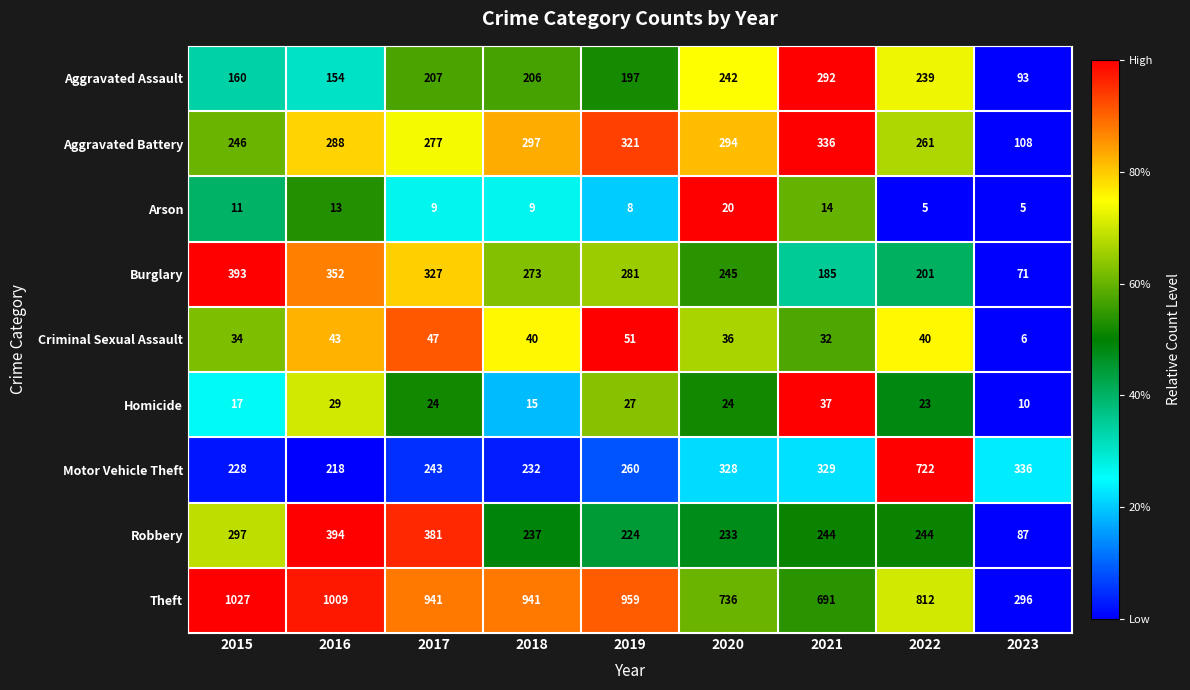

What is the spread (max minus min) of values at 2019?

951